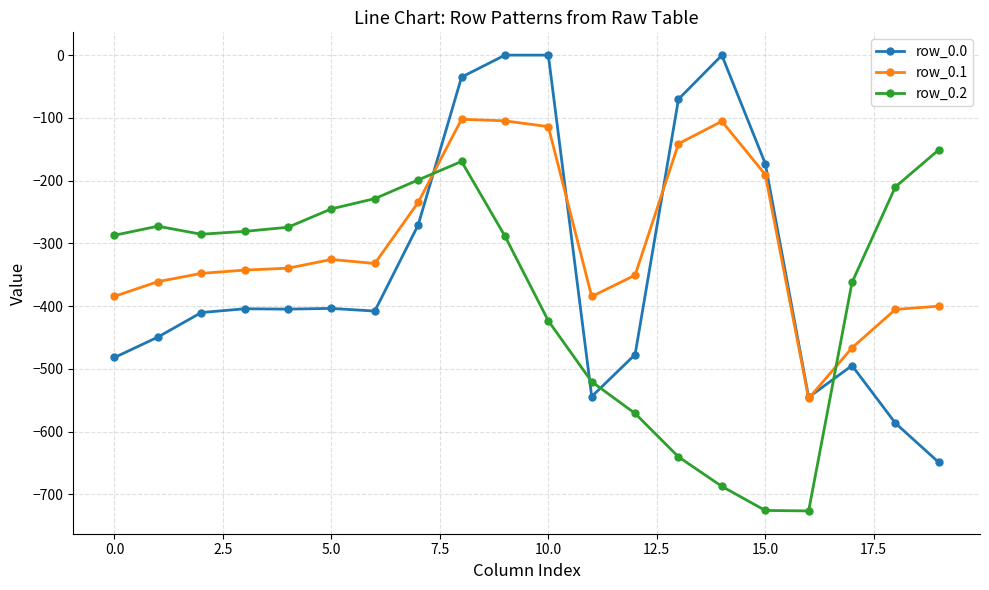

True or false: row_0.2 and row_0.1 intersect in this chart.

True